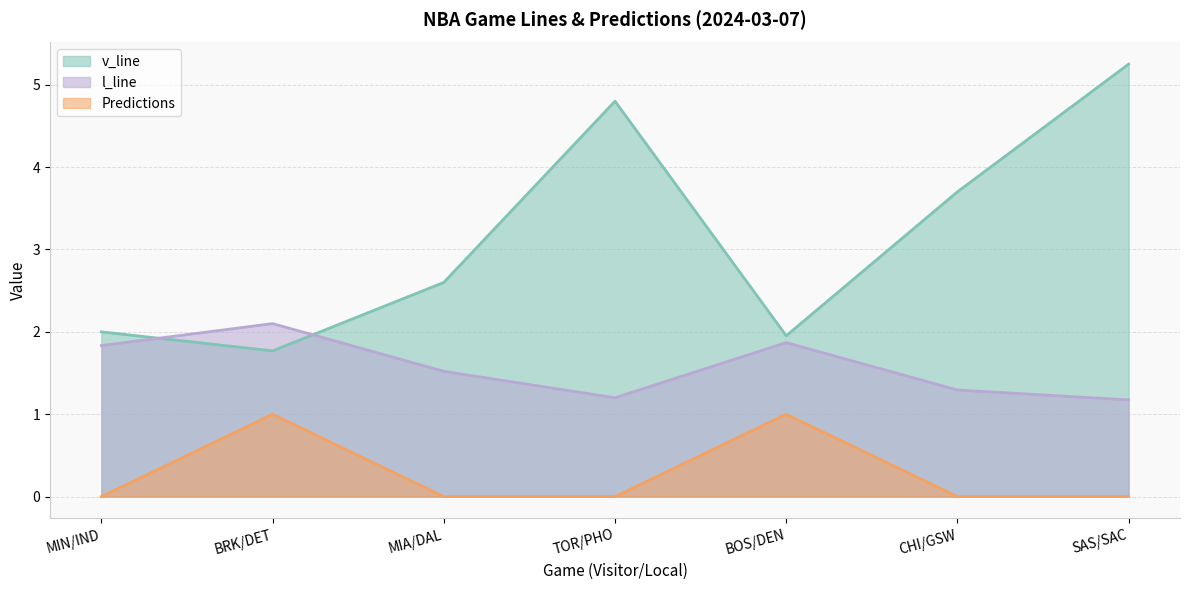

List the series in order of their overall mean, lowest first.

Predictions, l_line, v_line